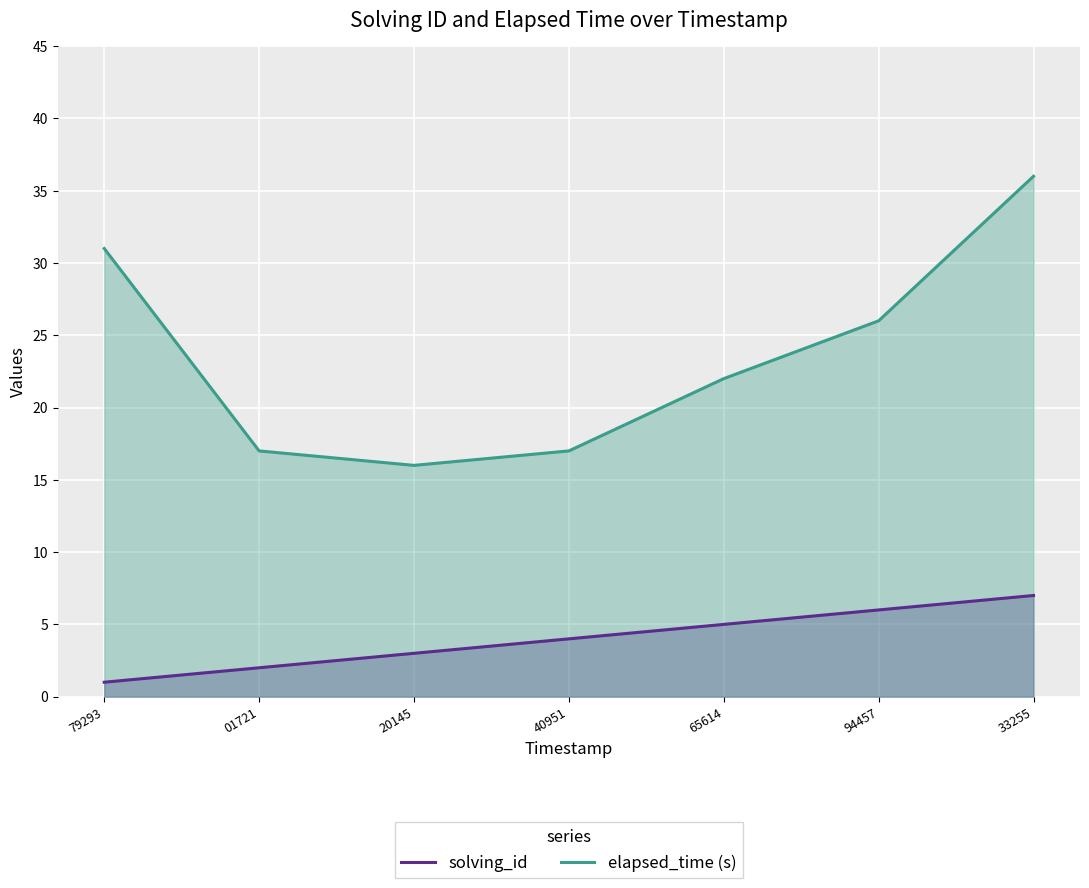

How many data points in elapsed_time (s) are above 22?

3